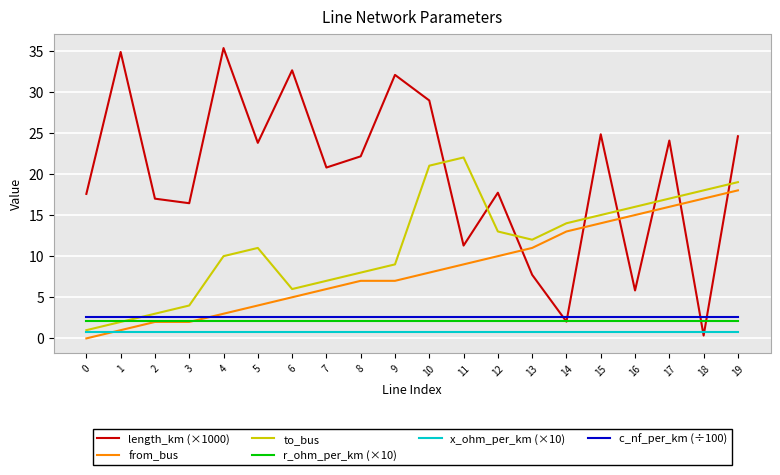

Which series ends up on top after the final intersection of r_ohm_per_km (×10) and length_km (×1000)?

length_km (×1000)